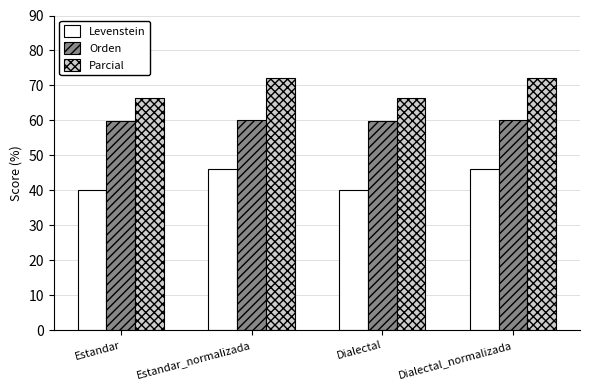

Rank the series by their average value, from lowest to highest.

Levenstein, Orden, Parcial